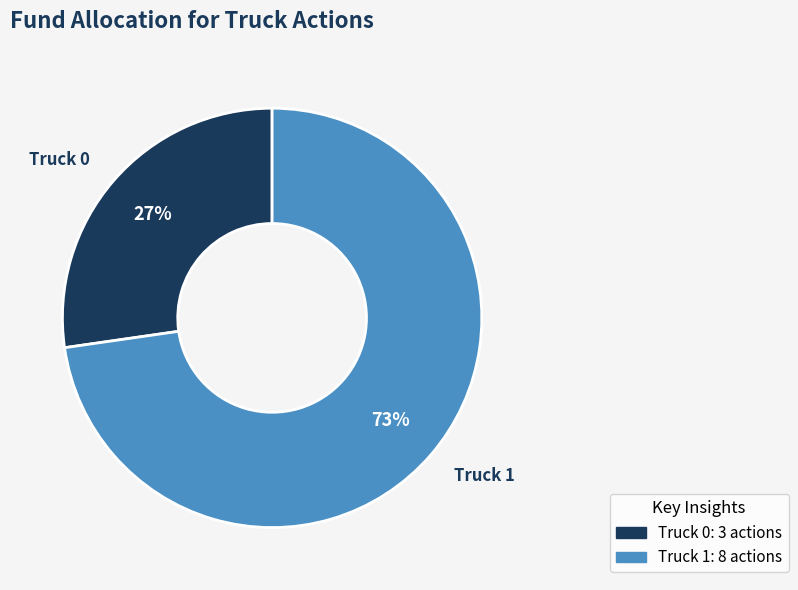

What is the largest slice in the pie chart?

Truck 1